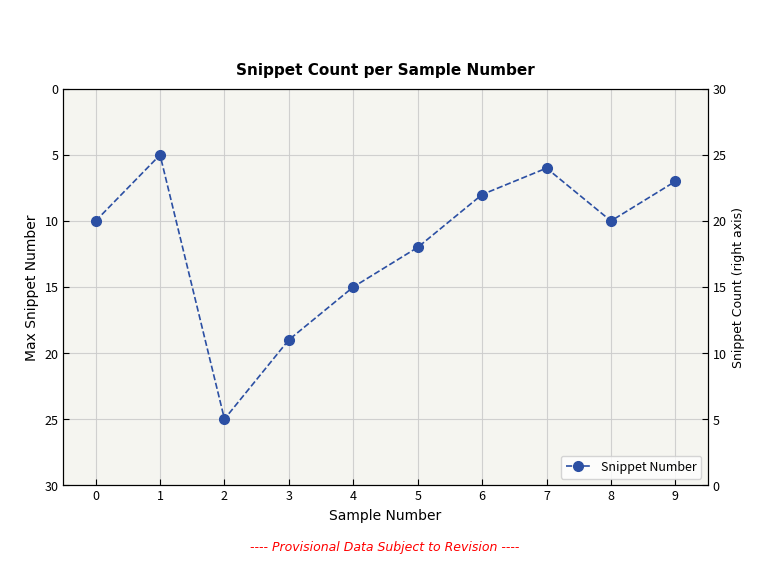

Between 9 and 1, which is larger?

9